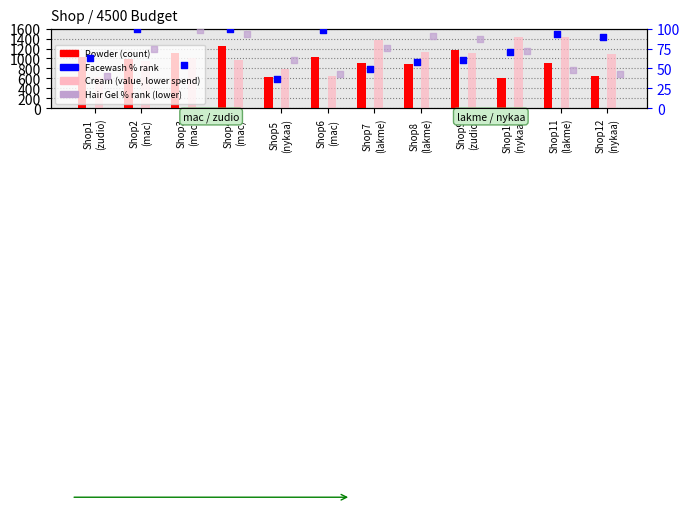

At which category is the sum across all series the highest?

Shop11
(lakme)